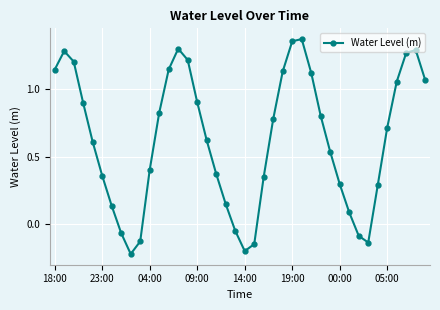

True or false: the data has more than 0 interior local peaks.

True